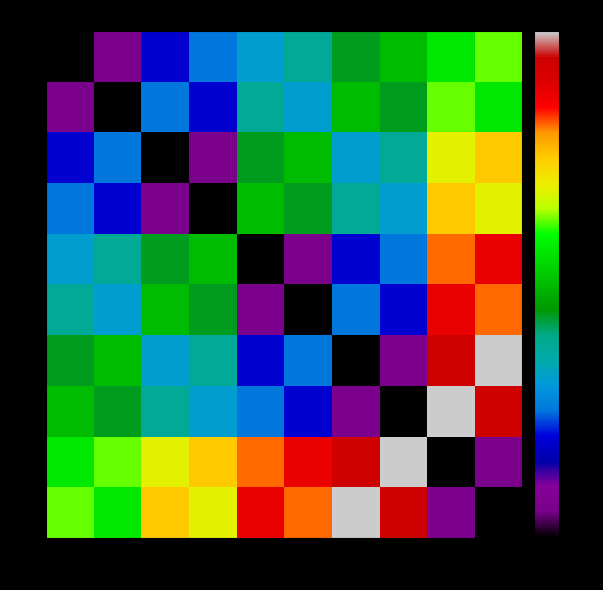

Count the number of data series in this chart.

10